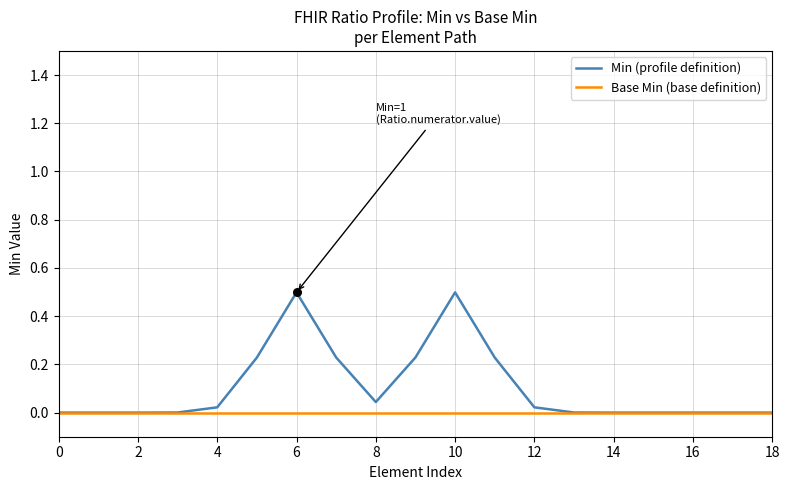

Which series has the largest total across all categories?

Min (profile definition)